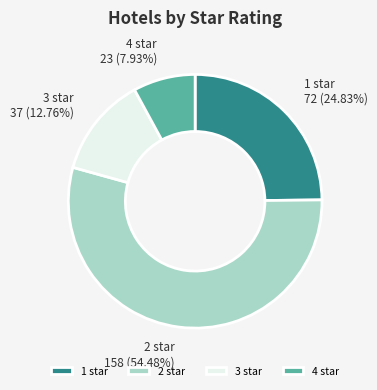

Which slice is the largest?

2 star